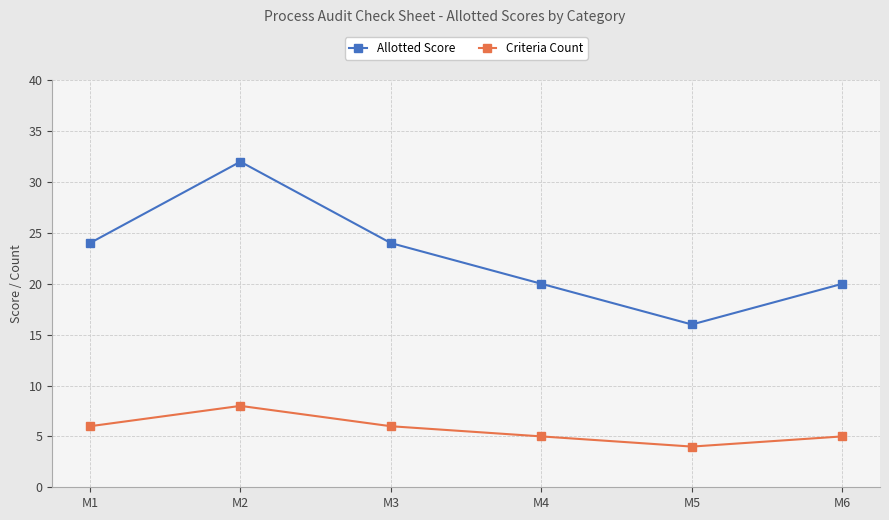

True or false: Criteria Count has more than 1 points higher than both neighbors.

False